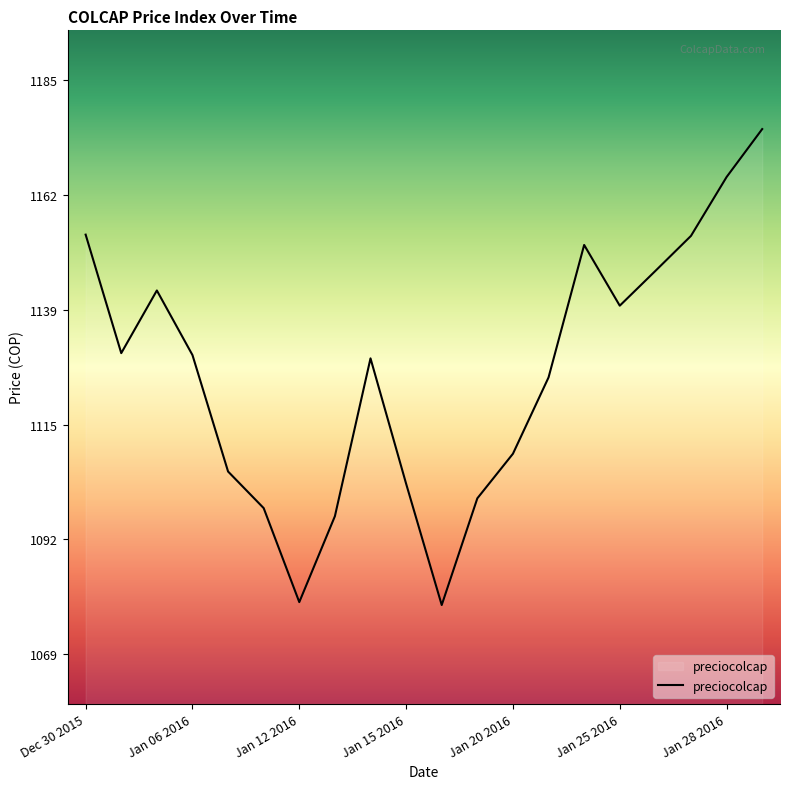

True or false: the data has more than 1 interior local peaks.

True